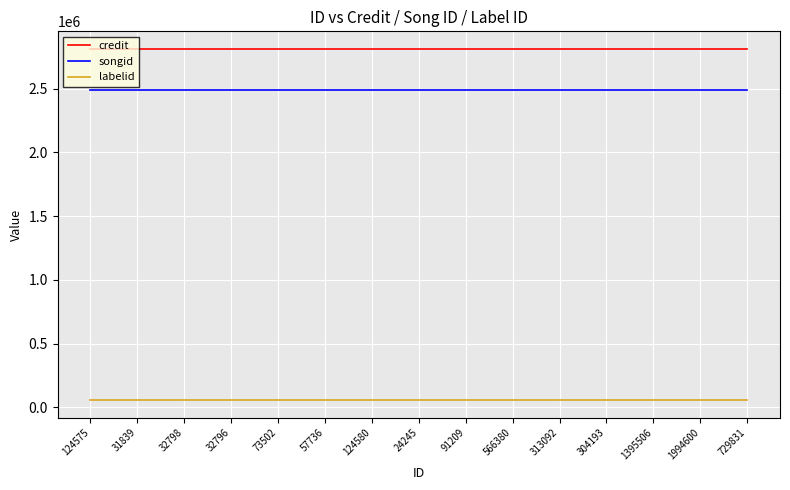

True or false: songid and labelid cross at least once.

False